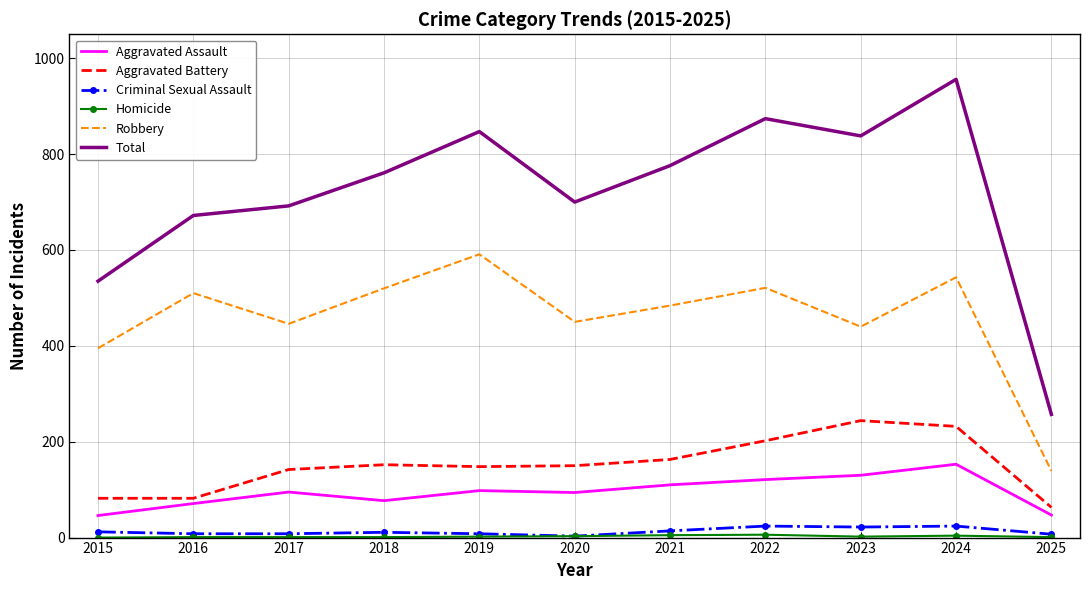

True or false: Robbery and Criminal Sexual Assault cross at least once.

False